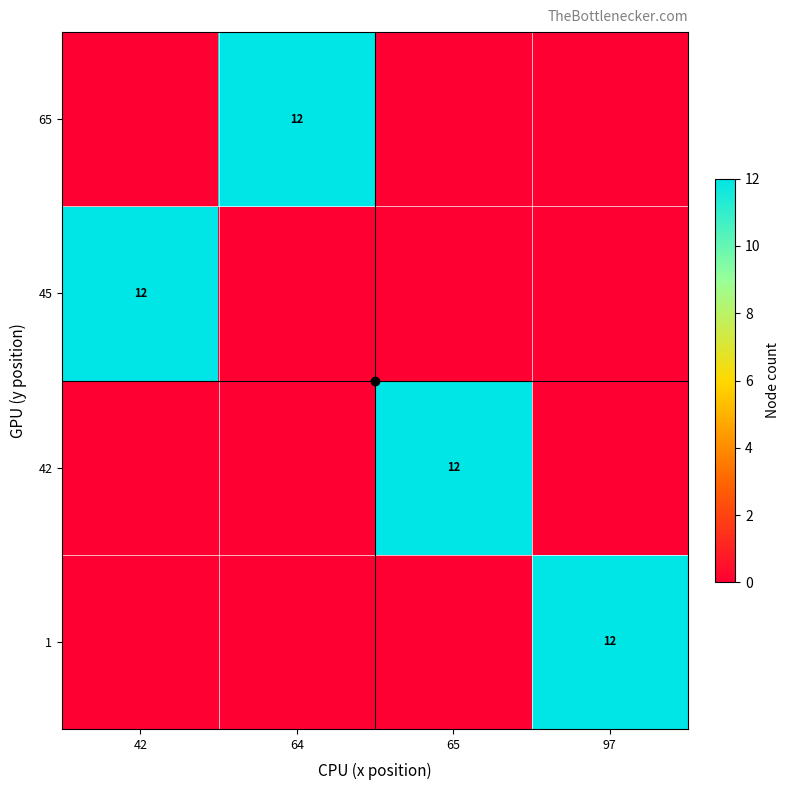

True or false: 42 has a value of 19 at 65.

False